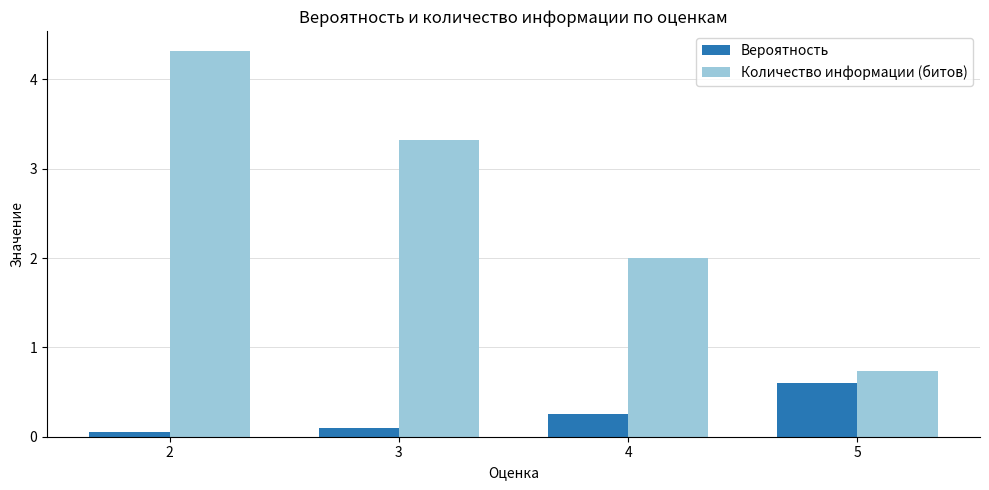

What is the value of the Вероятность bar at the 4th from the left?

0.6